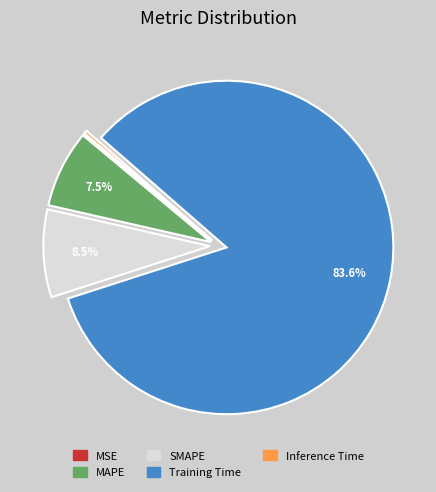

What percentage is NOT represented by SMAPE?

91.5%